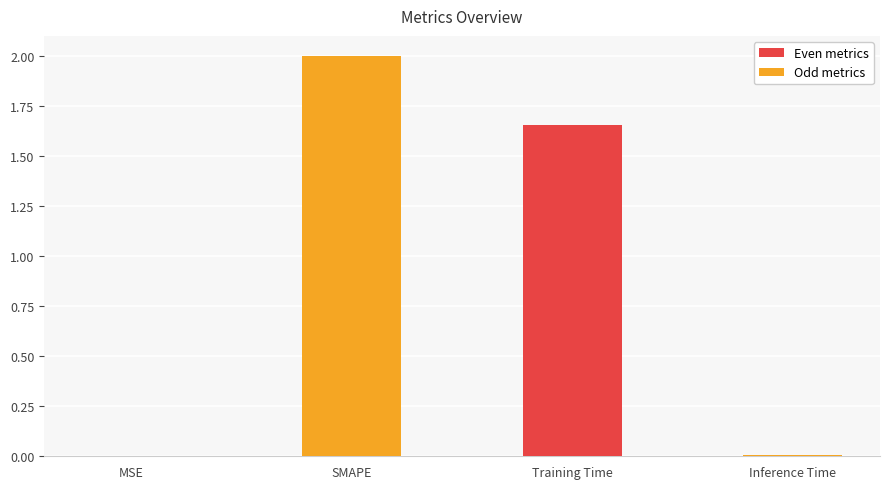

Is it true that the value at SMAPE is 3.2?

False